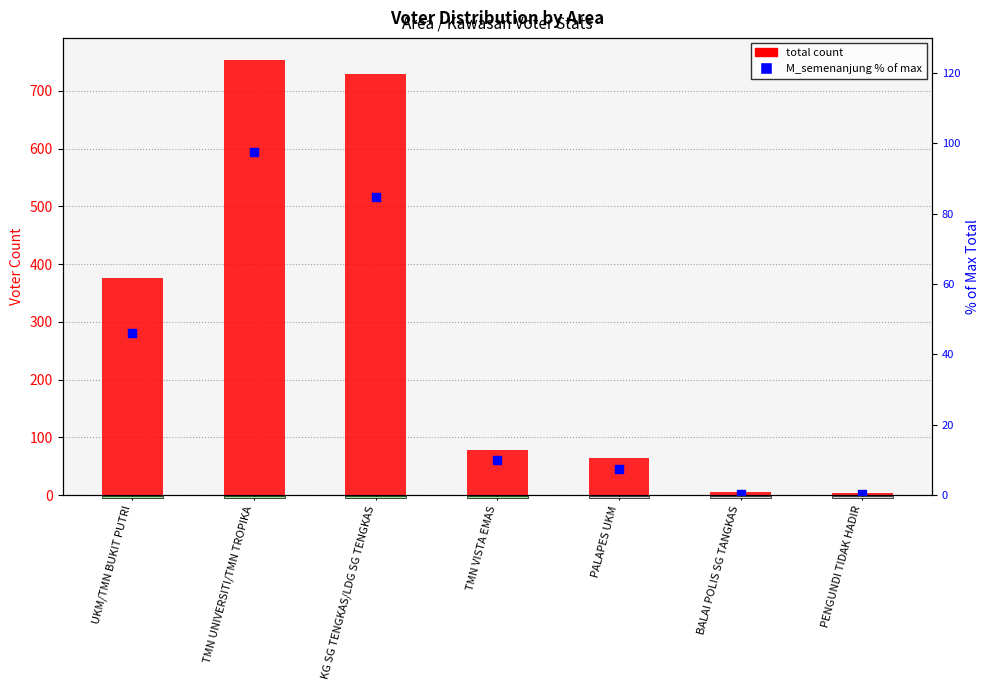

Is the value of M_semenanjung (% of max total) at UKM/TMN BUKIT PUTRI greater than the value of total at TMN VISTA EMAS?

No